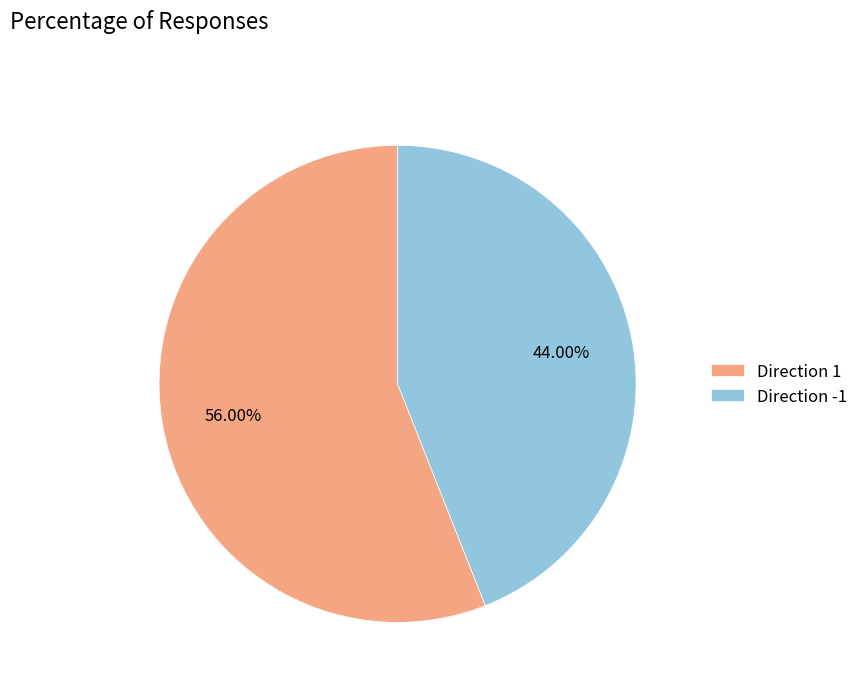

Do Direction -1 and Direction 1 together represent more than half of the pie?

Yes